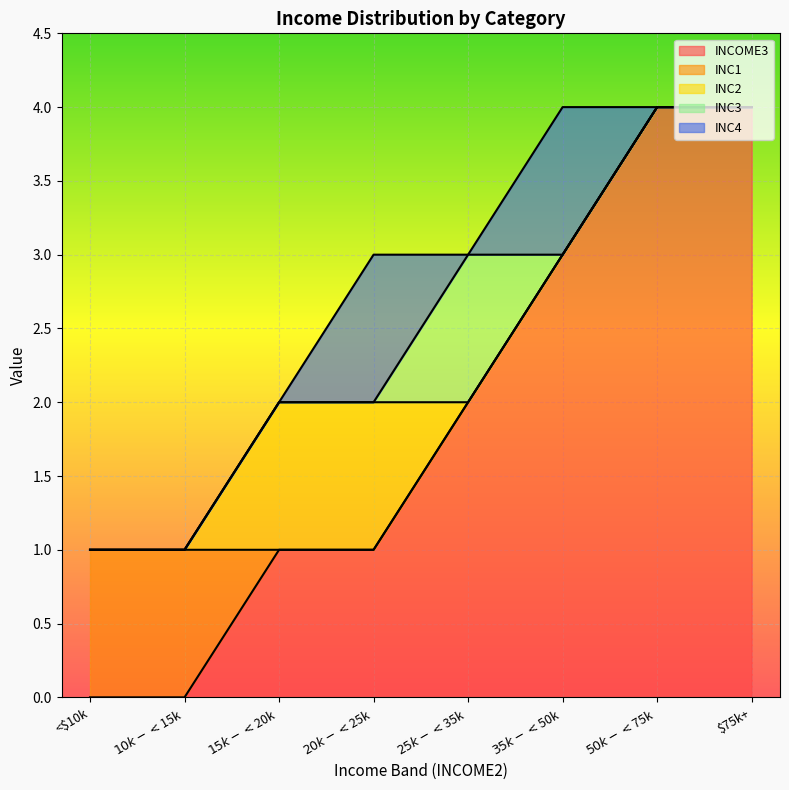

The value of INC1 at 7 is 1. True or false?

False